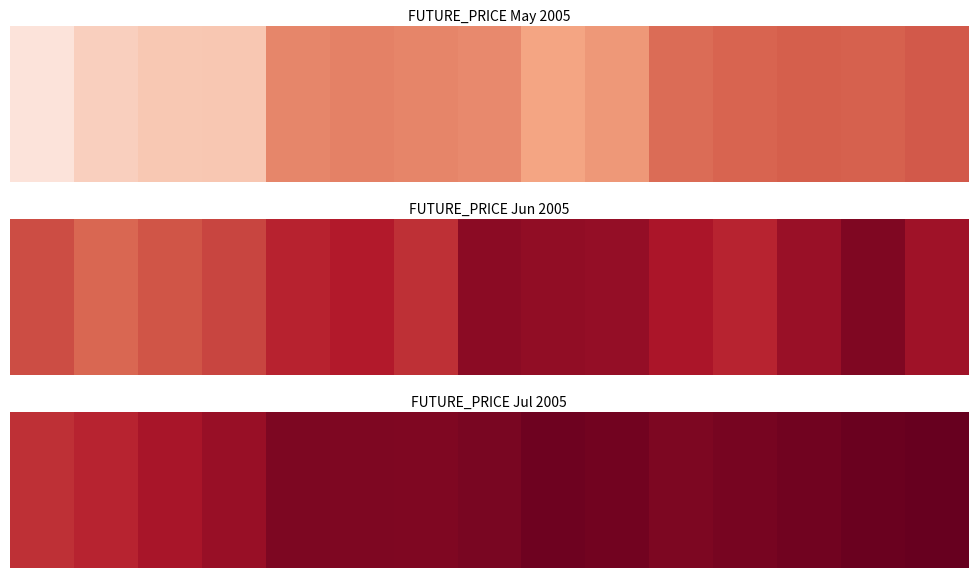

Which has a higher value, 0 or 12?

12